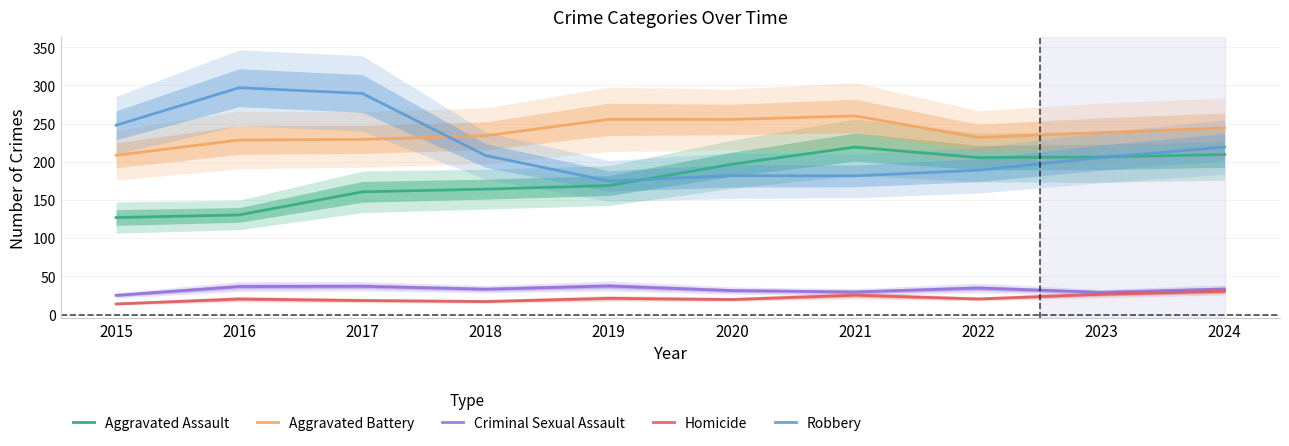

Reading left to right, extract all data points from this chart.

Aggravated Assault: 126.9	130.4	160.6	164.1	168.8	196.8	219.2	205.5	206.2	209.5
Aggravated Battery: 208.4	228.4	229.2	234.0	255.5	255.3	260.0	231.7	238.1	244.3
Criminal Sexual Assault: 25.1	36.6	37.0	33.2	37.3	31.3	29.5	34.7	29.0	33.3
Homicide: 13.9	20.3	18.3	17.0	21.2	19.6	25.3	20.3	26.5	30.5
Robbery: 247.8	296.9	289.4	208.2	174.8	181.7	181.5	188.9	205.5	219.2